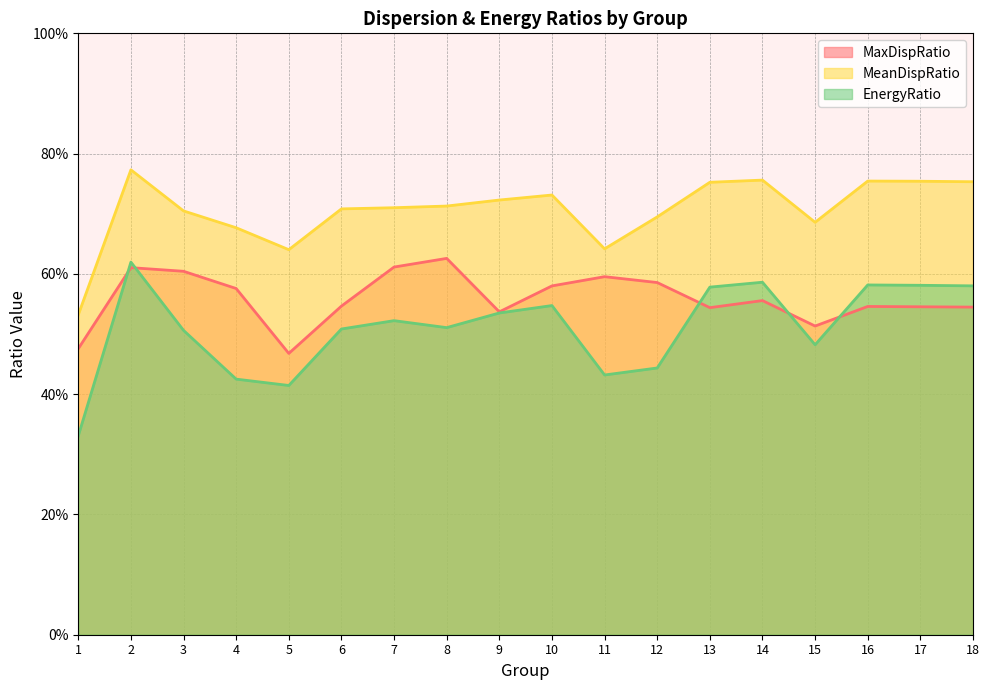

How many EnergyRatio values are between 0 and 1?

18